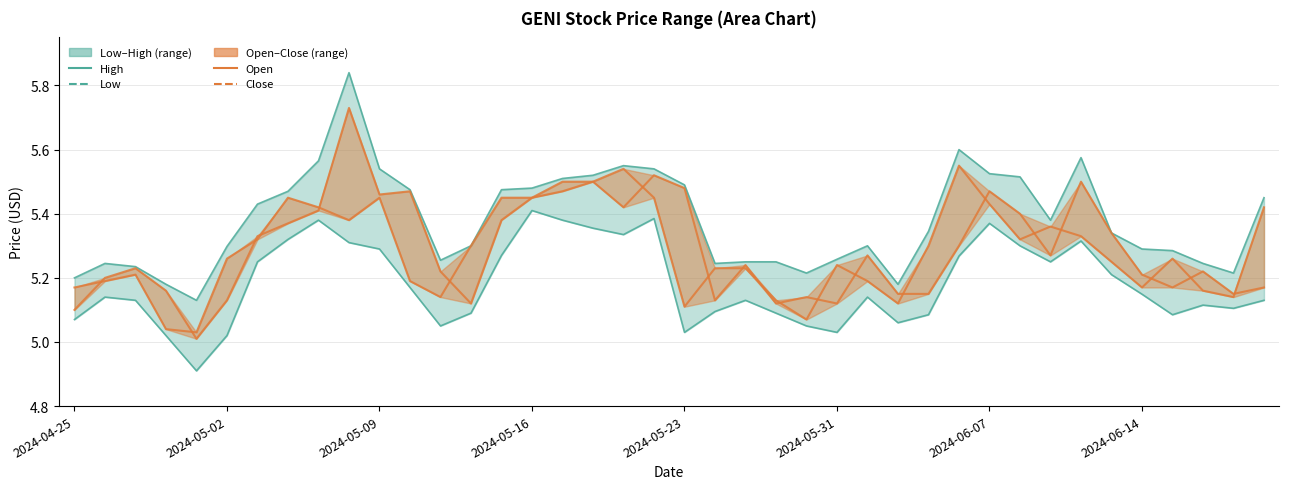

What is the approximate value of Low at 32?

5.2